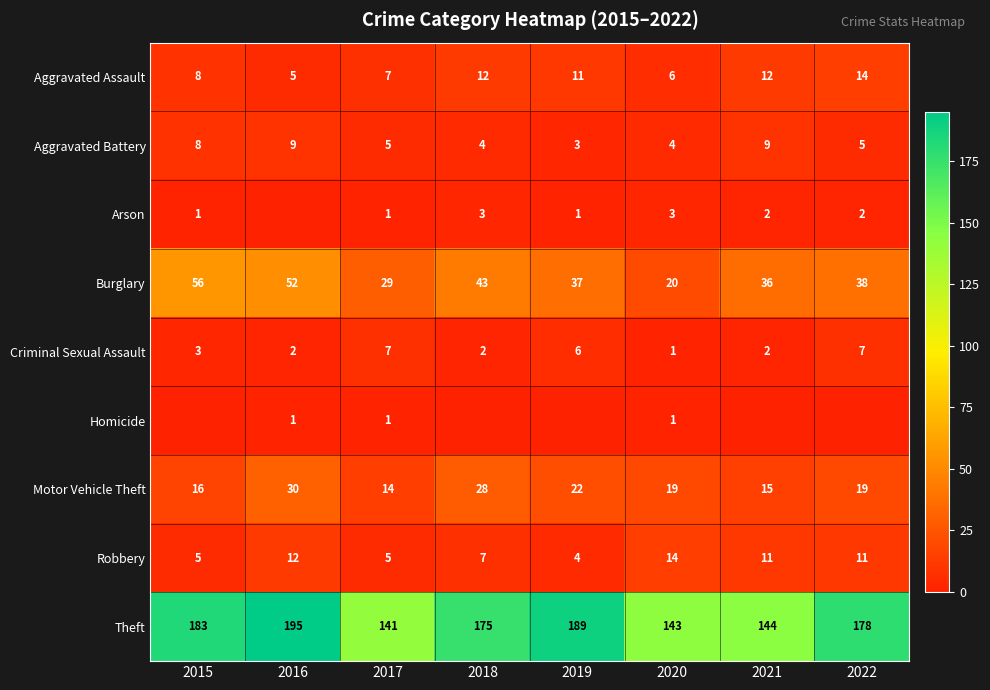

What is the average value of the Robbery series?

9